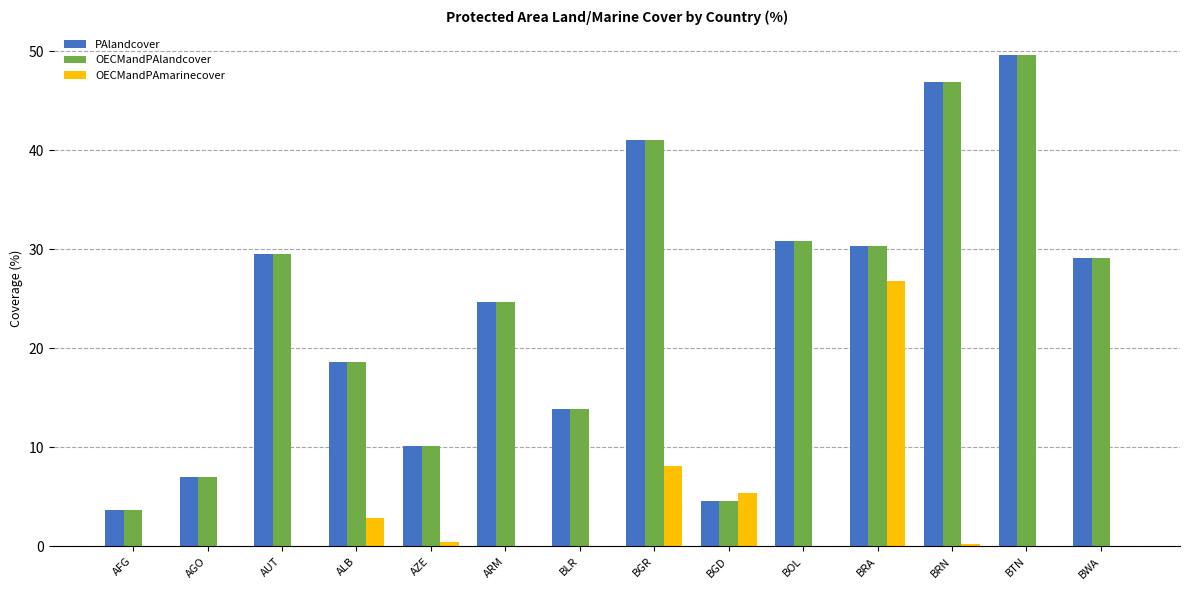

Which category has the highest value across all series?

BTN